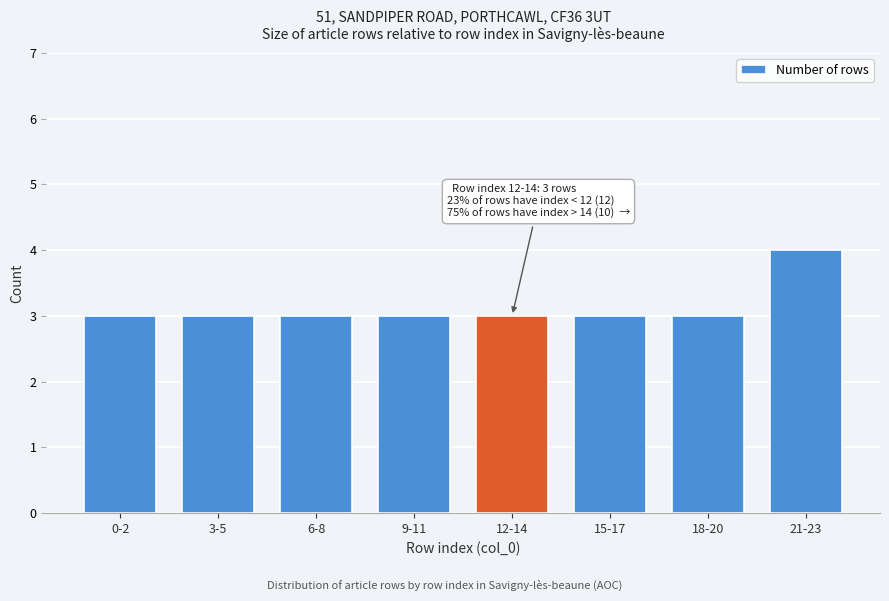

Reading left to right, transcribe all the data shown in this chart.

3	3	3	3	3	3	3	4